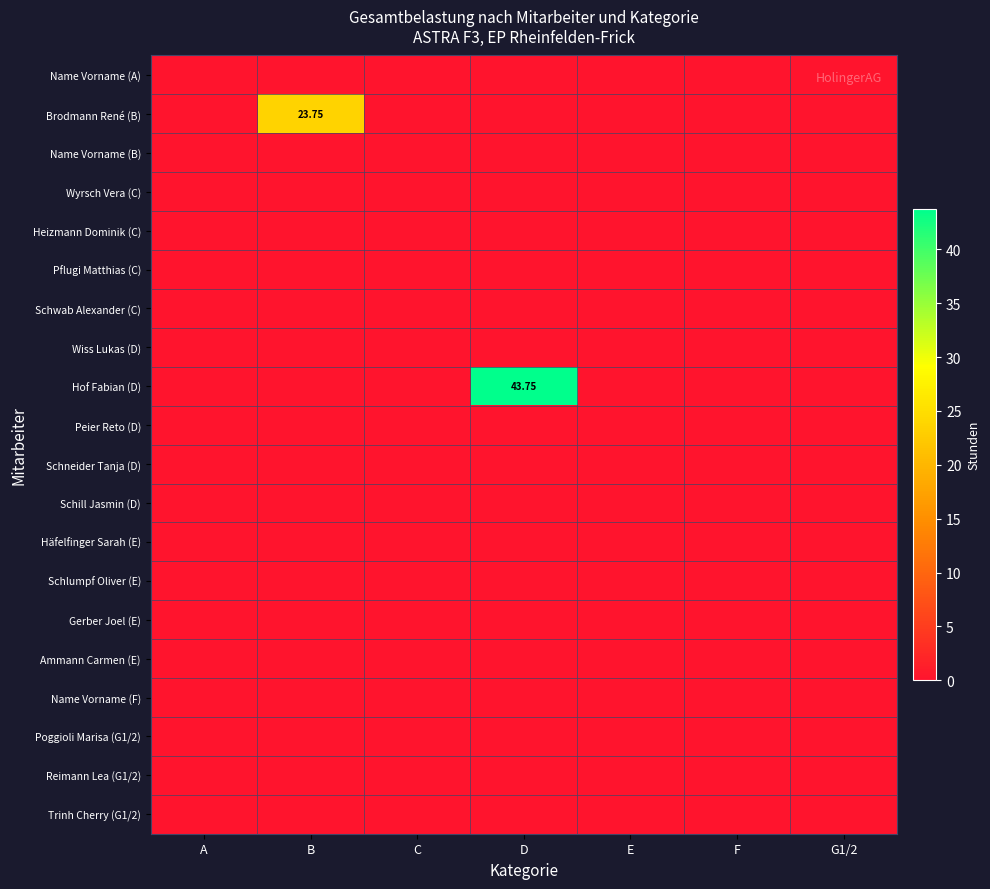

Which series has the widest spread of values?

Hof Fabian (D)